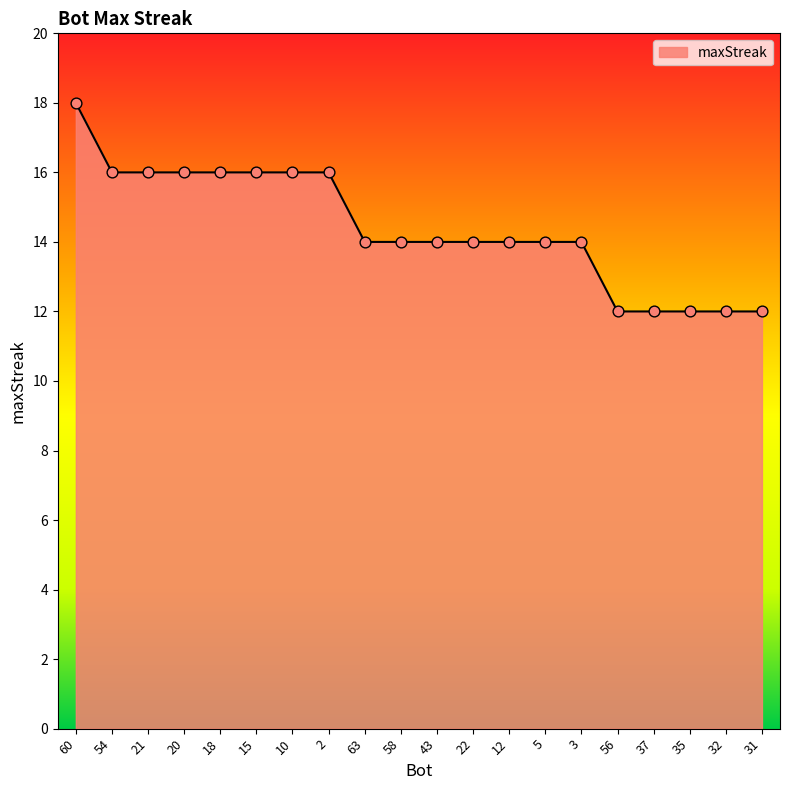

Between 20 and 5, which is larger?

20